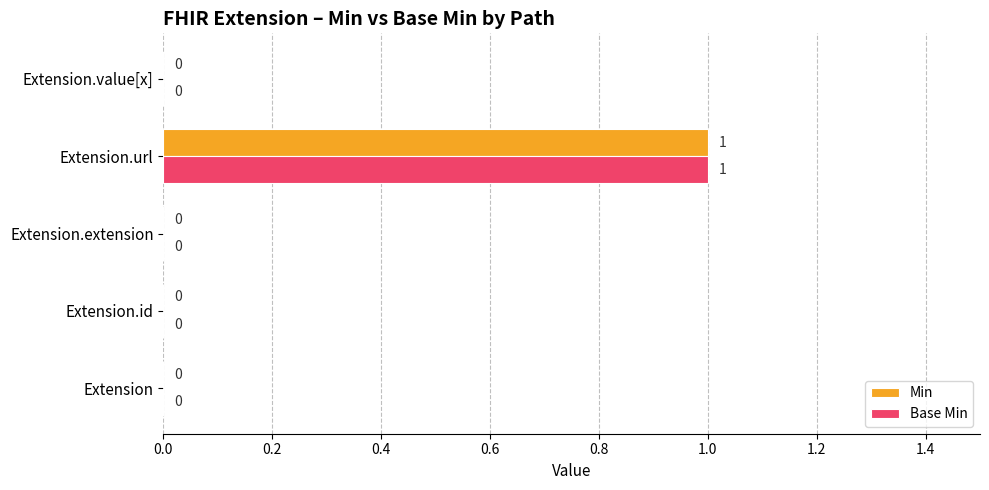

Which label corresponds to the largest value in the chart?

Extension.url